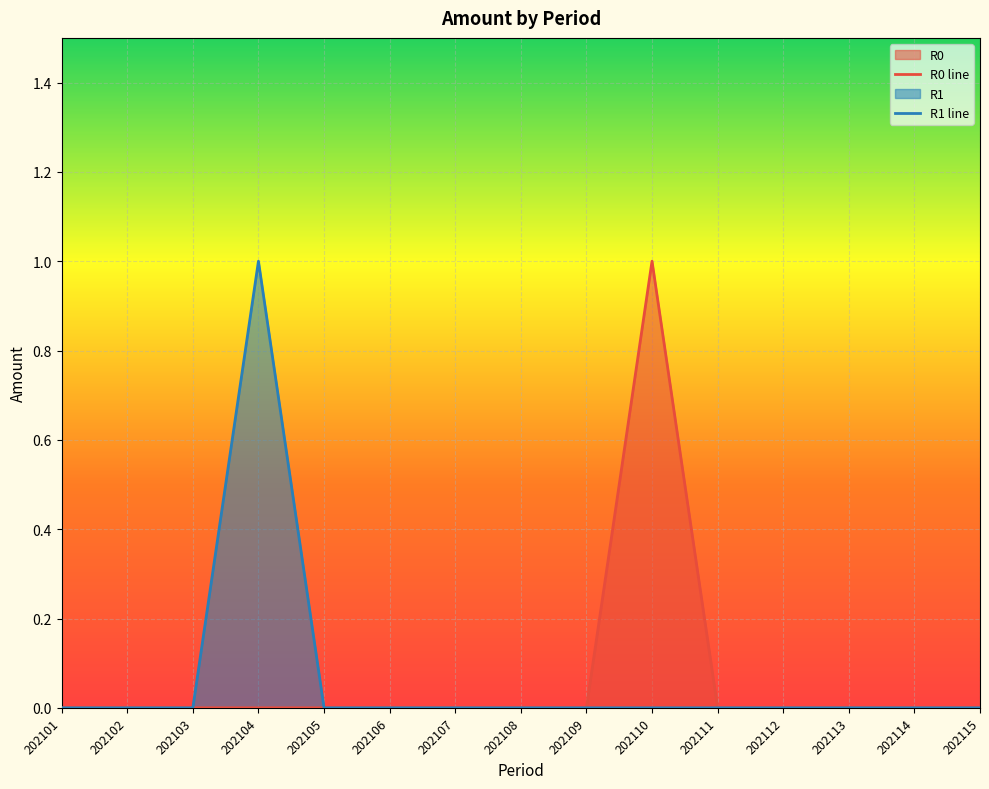

True or false: R0 line and R1 line cross at least once.

False